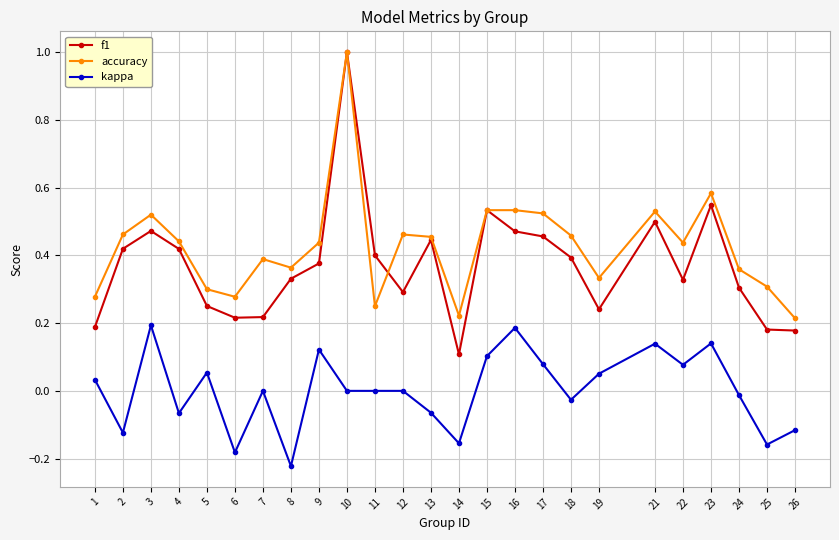

What are all the series names shown in the legend?

f1, accuracy, kappa